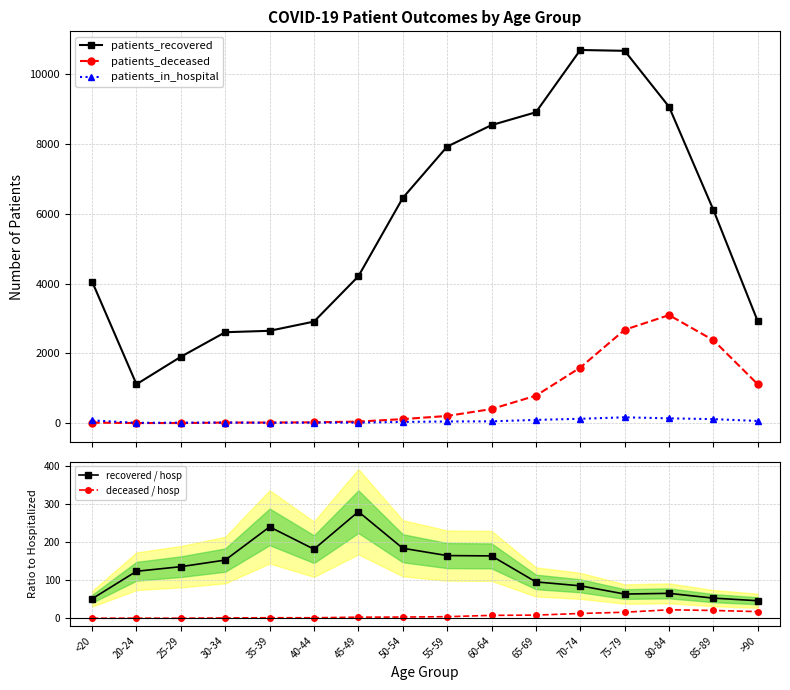

What are all the series names shown in the legend?

patients_recovered, patients_deceased, patients_in_hospital, recovered / hosp, deceased / hosp